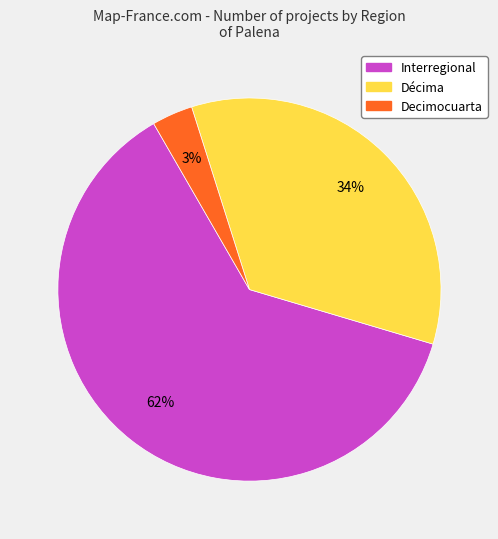

Which has a higher value, Decimocuarta or Décima?

Décima